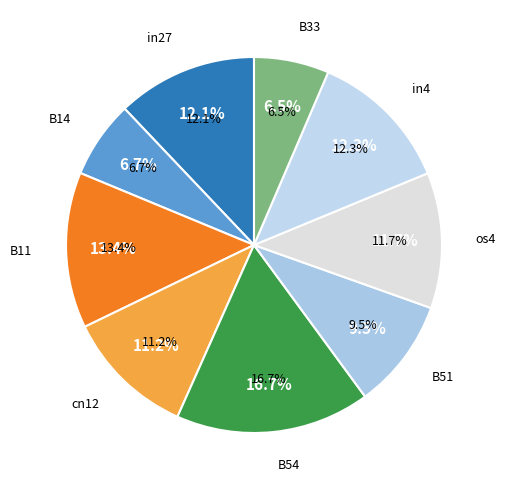

Does in27 account for over 50% of the chart?

No